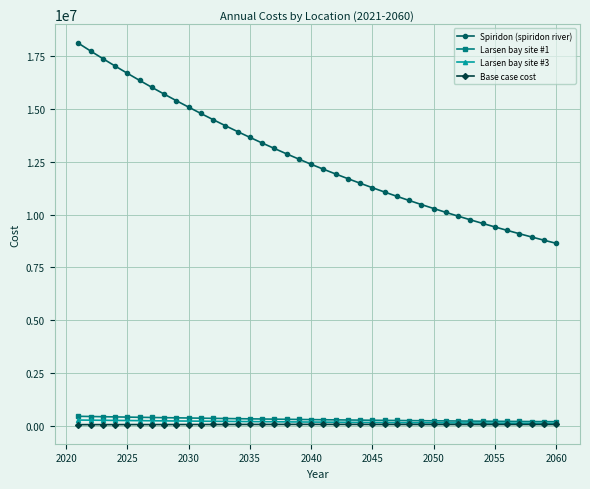

True or false: Spiridon (spiridon river) and Base case cost cross at least once.

False